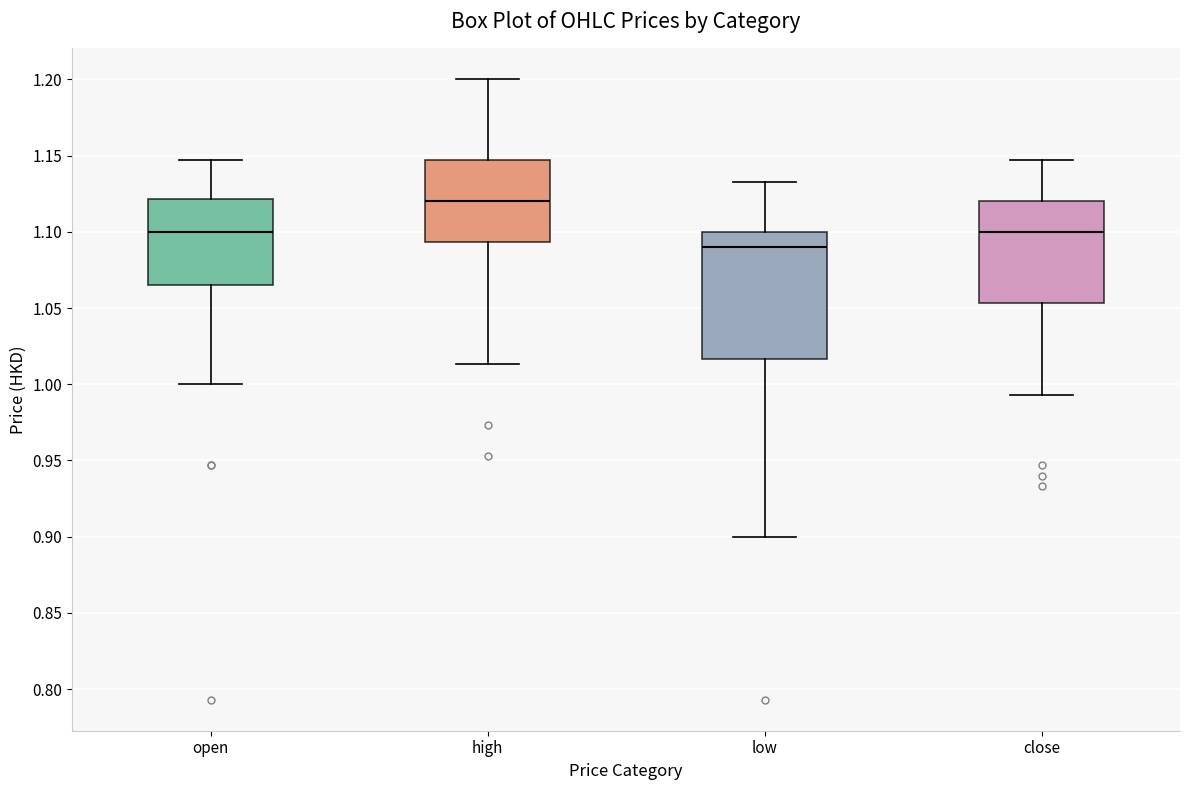

Reading left to right, transcribe this box plot: for each box, give where its median line is, the range the box spans, and where its two whiskers end, as read against the y-axis. The values are not printed on the chart, so give them approximately, as read against the axis.

open: median 1.100, box 1.065 to 1.120, whiskers 1.000 to 1.145
high: median 1.120, box 1.095 to 1.145, whiskers 1.015 to 1.200
low: median 1.090, box 1.015 to 1.100, whiskers 0.900 to 1.135
close: median 1.100, box 1.055 to 1.120, whiskers 0.995 to 1.145